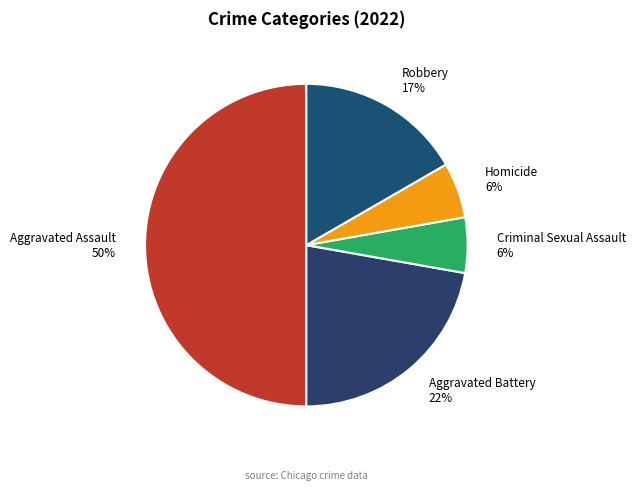

Between Aggravated Assault 50% and Robbery 17%, which is larger?

Aggravated Assault 50%